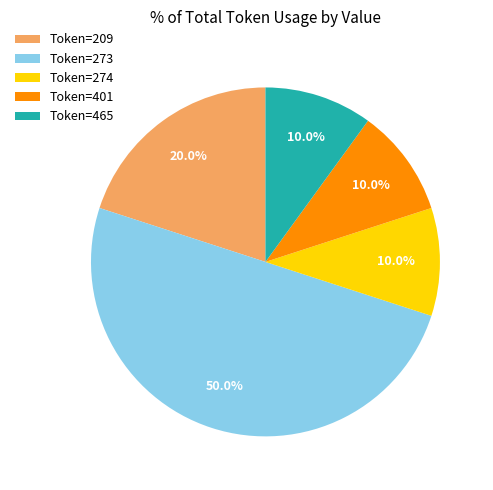

Does Token=209 account for over 50% of the chart?

No